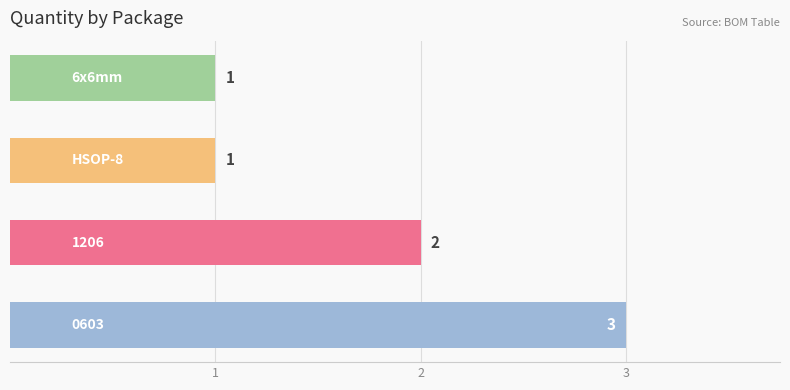

Reading bottom to top, what are all the values shown in this chart?

3	2	1	1